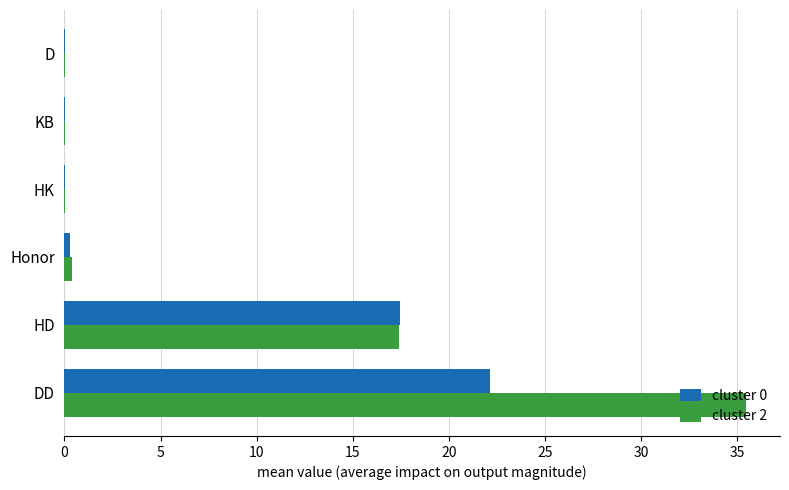

Which series has the largest total across all categories?

cluster 2